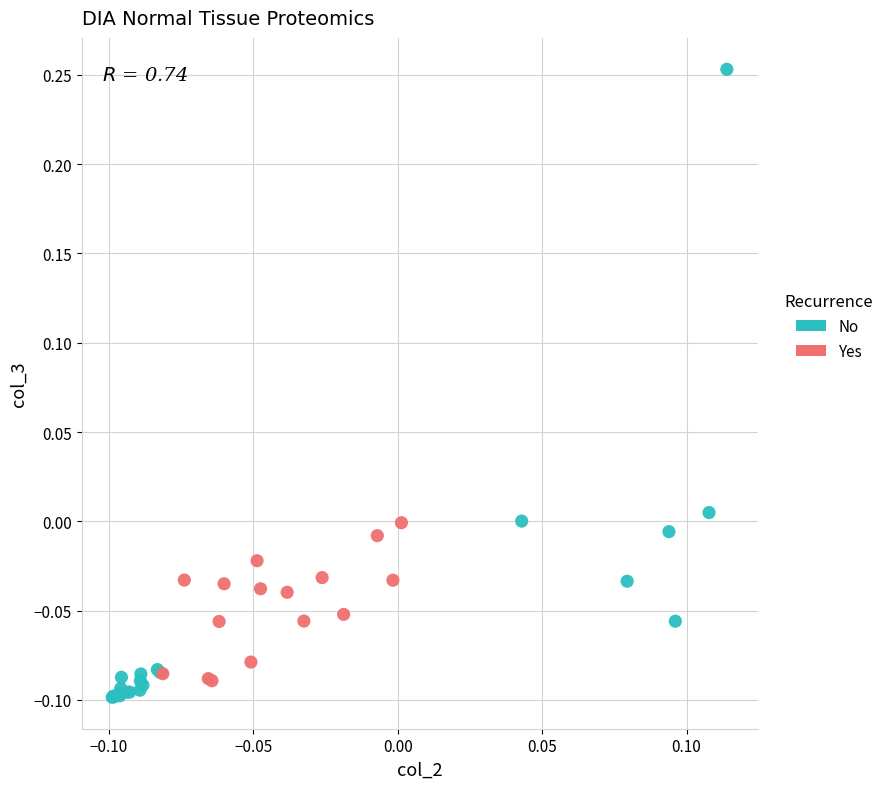

Which series has the widest spread of Y values?

No